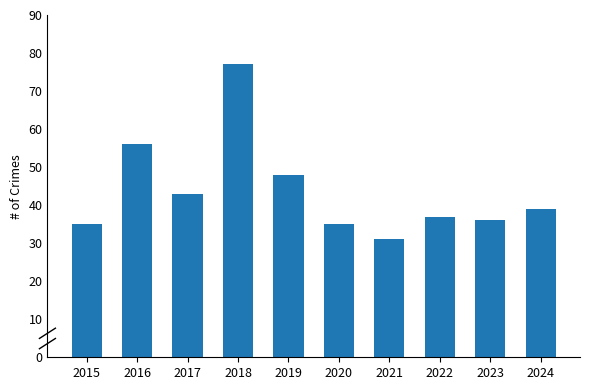

What is the ratio of the value at 2024 to the value at 2023?

1.1